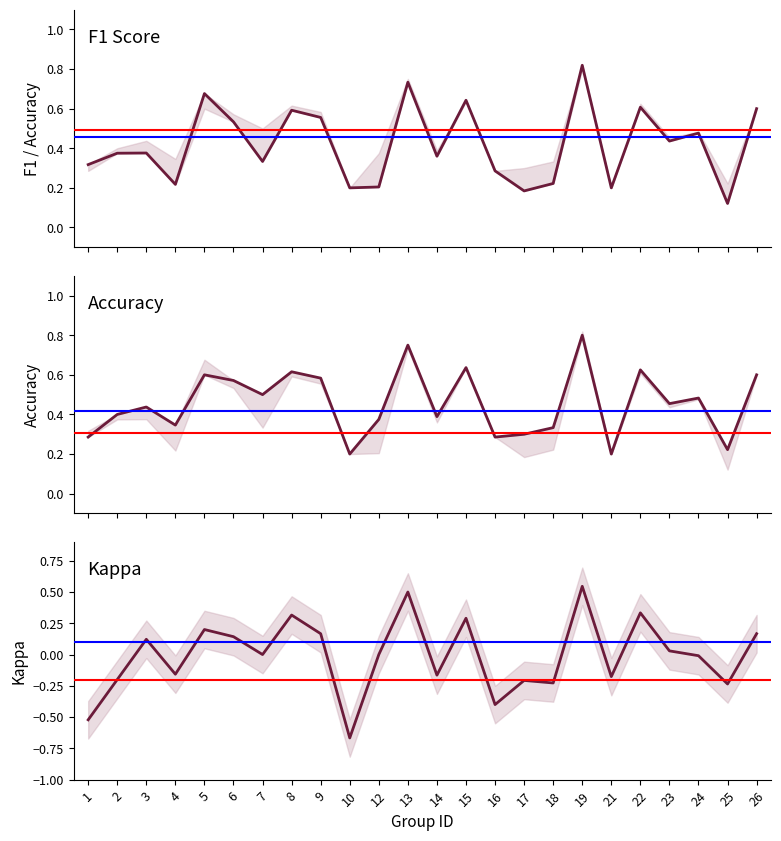

Reading left to right, list all the values displayed in this chart.

f1: 0.3	0.4	0.4	0.2	0.7	0.5	0.3	0.6	0.6	0.2	0.2	0.7	0.4	0.6	0.3	0.2	0.2	0.8	0.2	0.6	0.4	0.5	0.1	0.6
accuracy: 0.3	0.4	0.4	0.3	0.6	0.6	0.5	0.6	0.6	0.2	0.4	0.8	0.4	0.6	0.3	0.3	0.3	0.8	0.2	0.6	0.5	0.5	0.2	0.6
kappa: -0.5	-0.2	0.1	-0.2	0.2	0.1	0.0	0.3	0.2	-0.7	0.0	0.5	-0.2	0.3	-0.4	-0.2	-0.2	0.5	-0.2	0.3	0.0	-0.0	-0.2	0.2